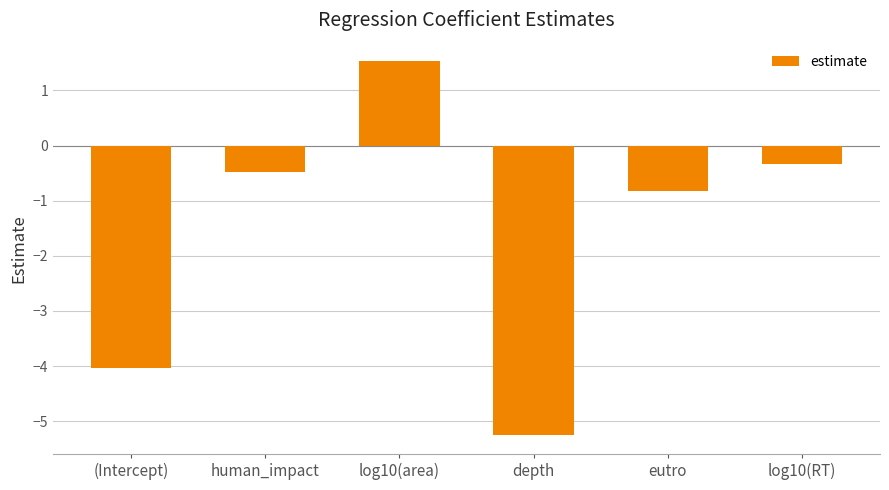

What is the difference between the values at human_impact and log10(RT)?

0.1